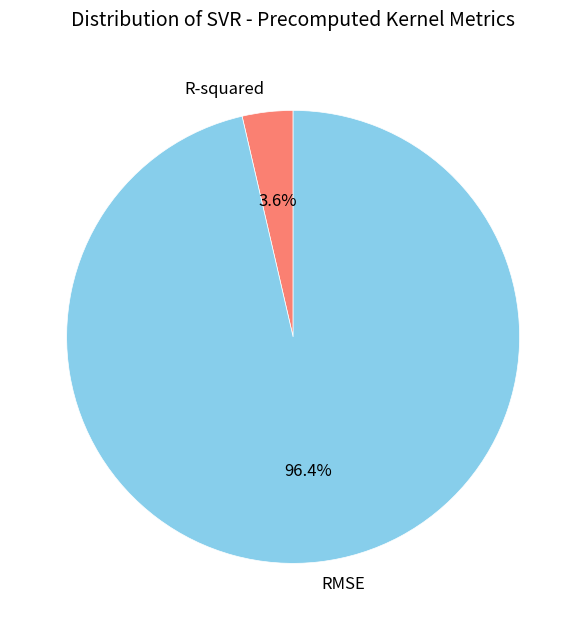

Is there a majority slice in this chart?

Yes